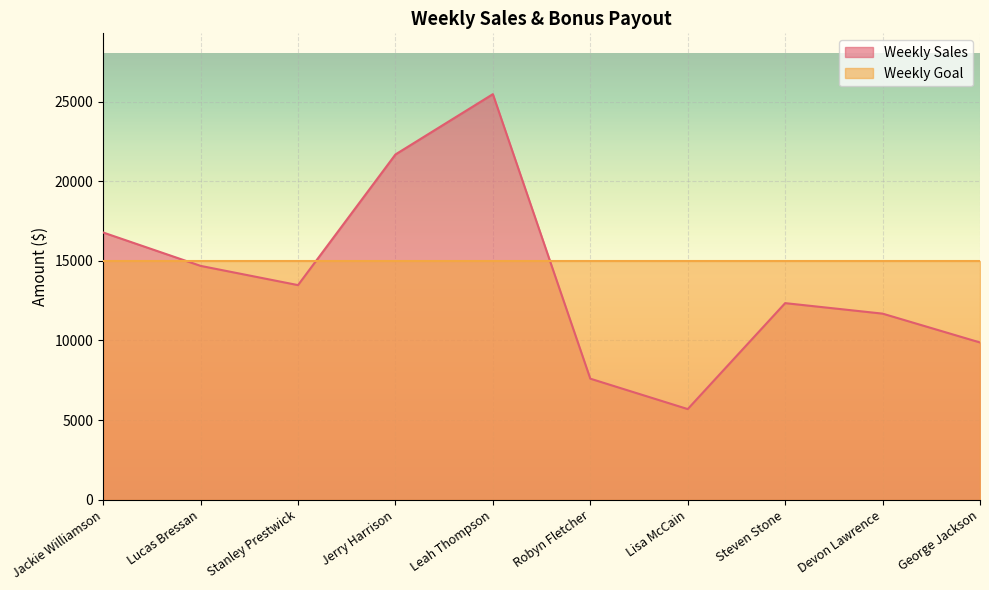

What is the smallest value displayed?

5689.0